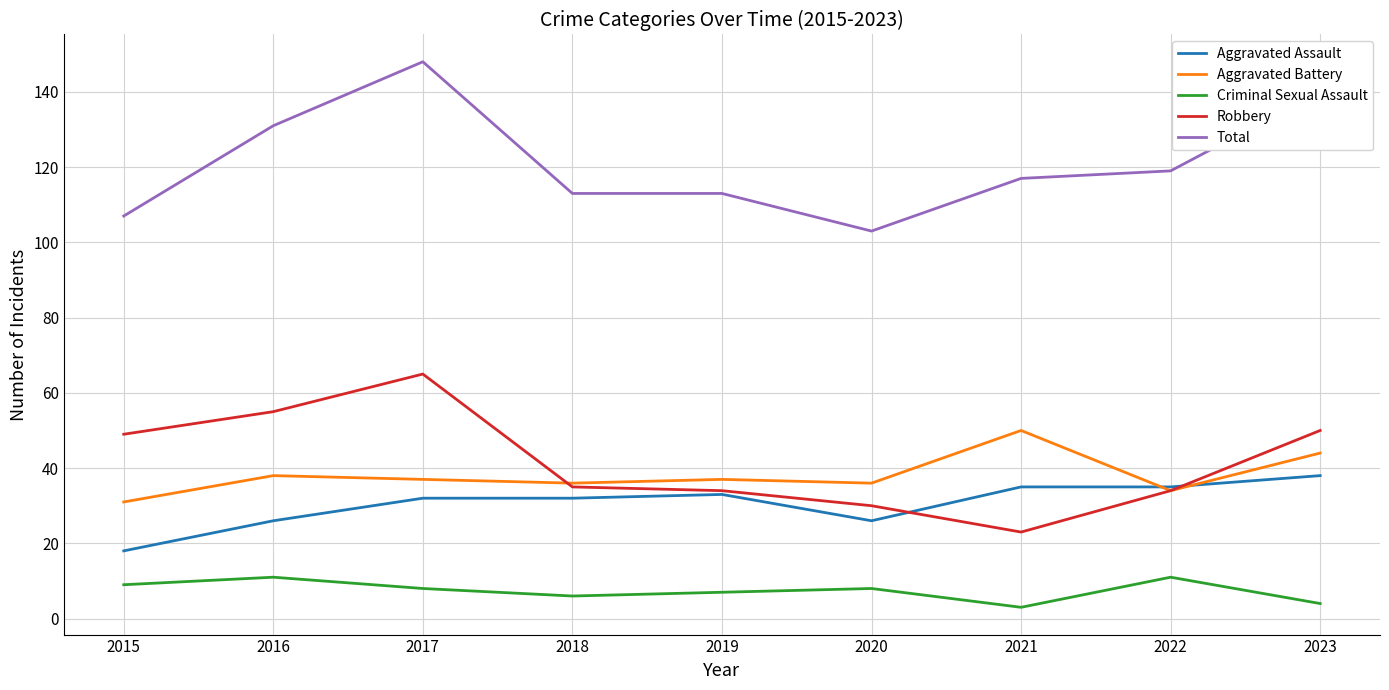

List the series in order of their peak value, lowest first.

Criminal Sexual Assault, Aggravated Assault, Aggravated Battery, Robbery, Total